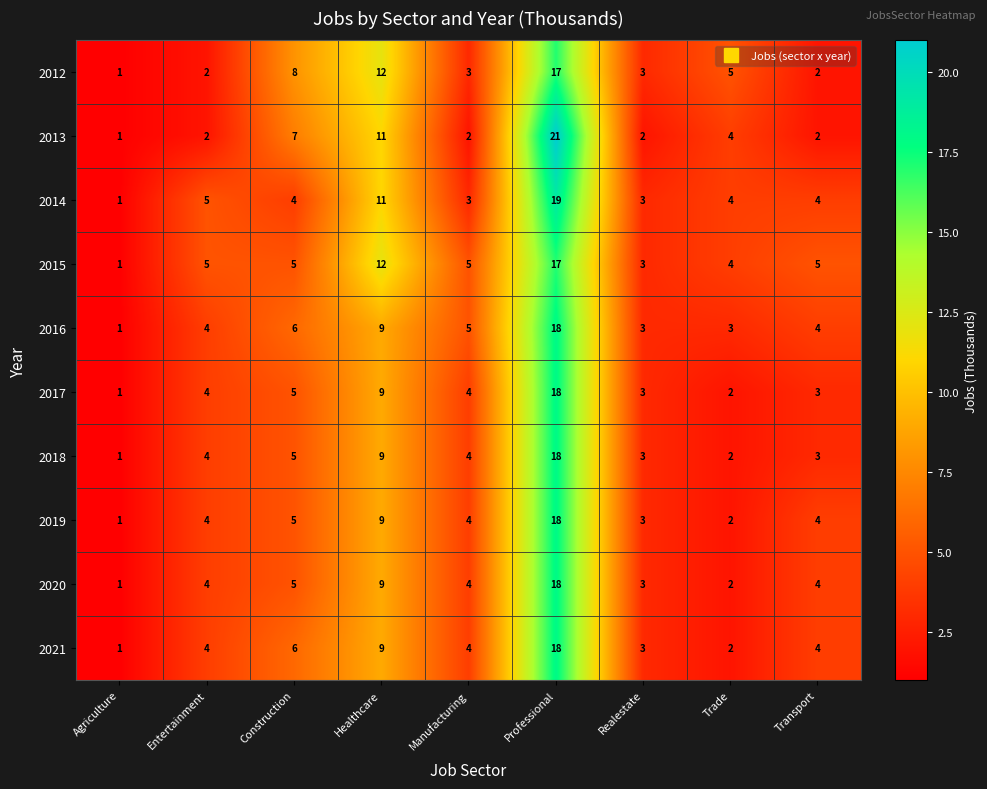

What is the total value across all series at Realestate?

29